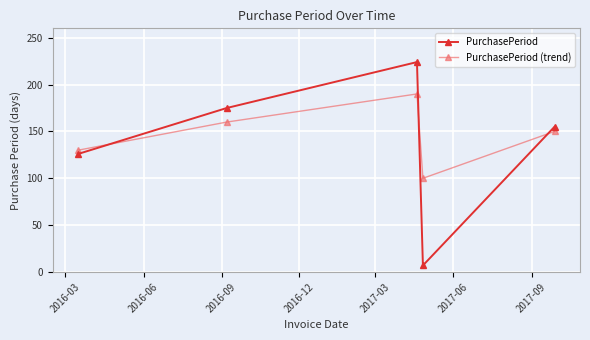

Rank the series by their average value, from highest to lowest.

PurchasePeriod (trend), PurchasePeriod